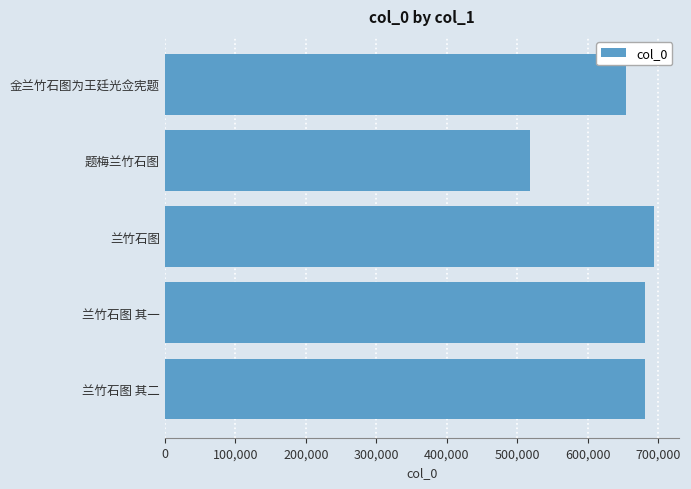

Where is the data nearest to the value 606133?

金兰竹石图为王廷光佥宪题